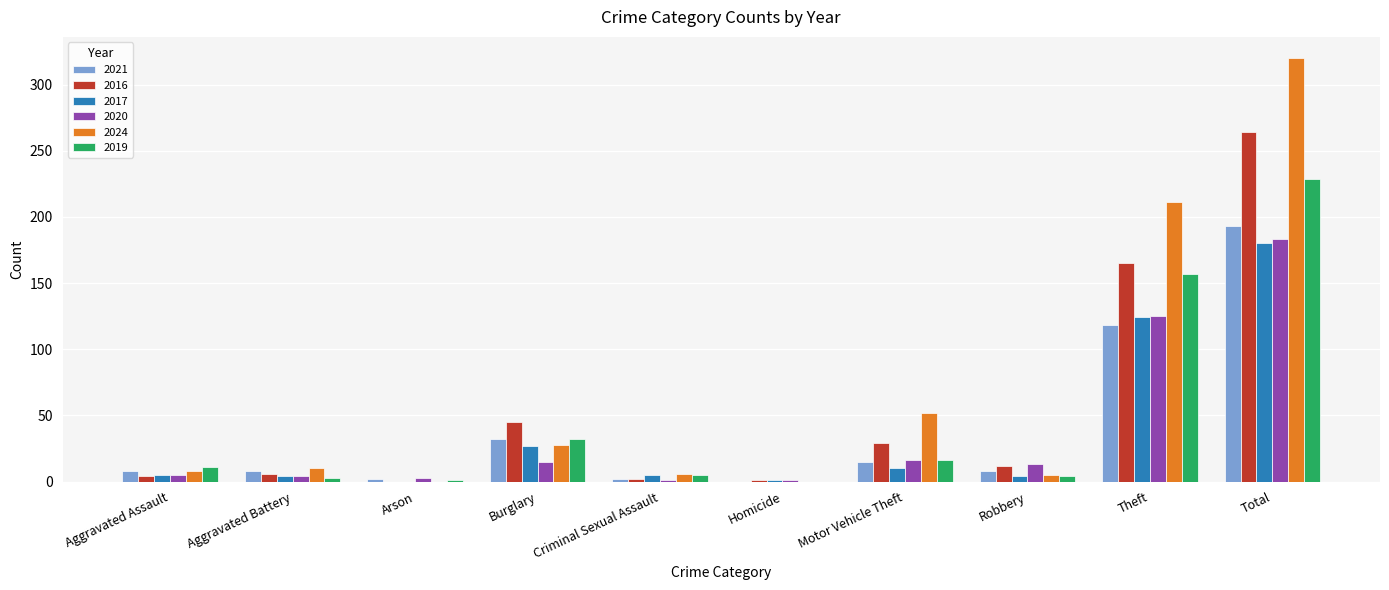

At which label does 2017 reach its peak?

Total